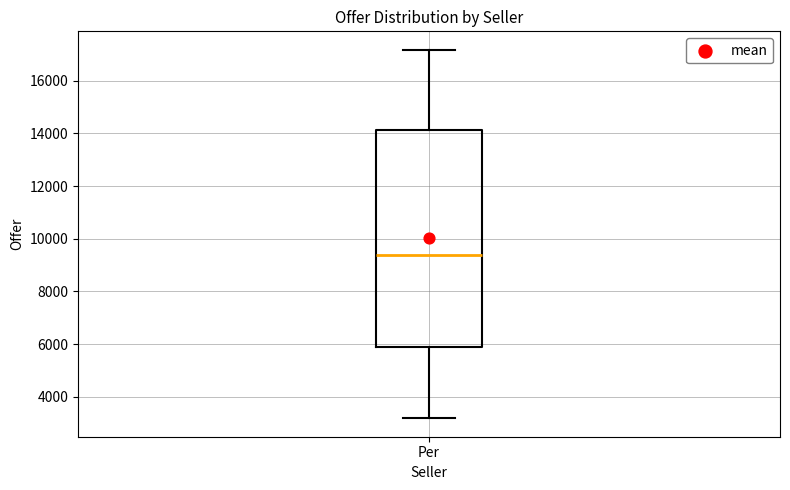

Where does the lower whisker of the box for Per end on the y-axis? The values are not printed on the chart, so give them approximately, as read against the axis.

3200